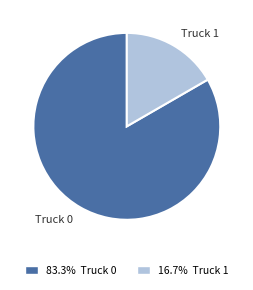

Does any single category account for the majority?

Yes